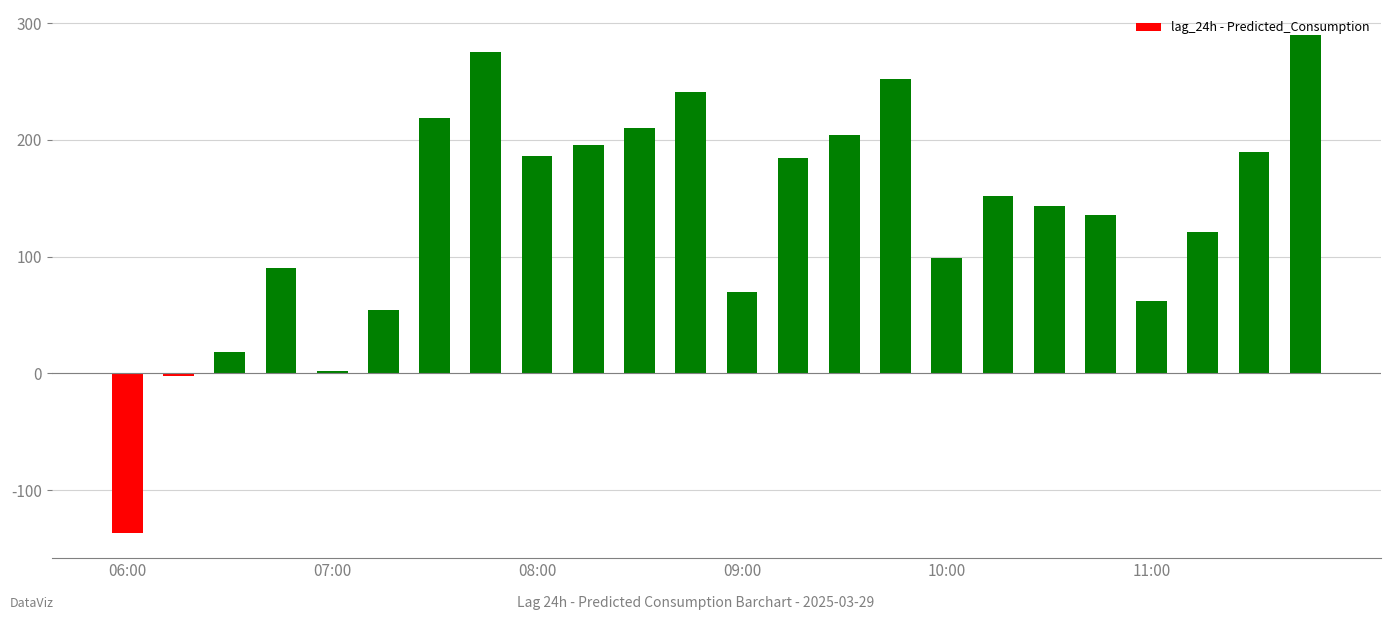

What is the sum of all values?

3256.1